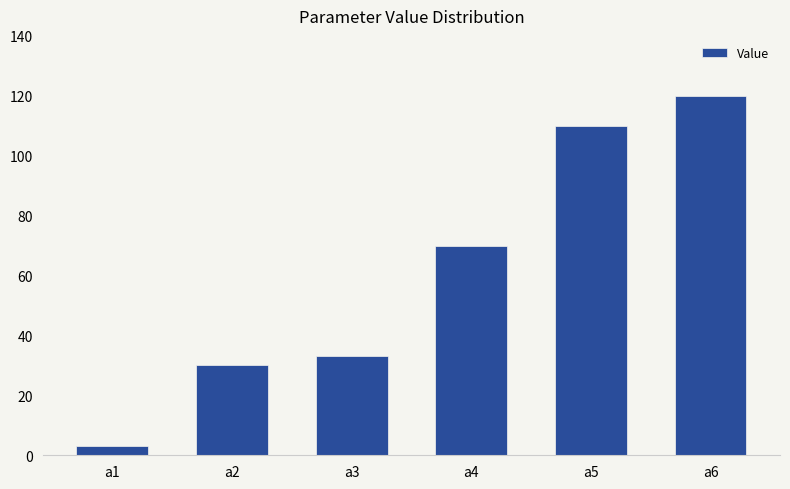

What is the difference between the maximum and second lowest values?

90